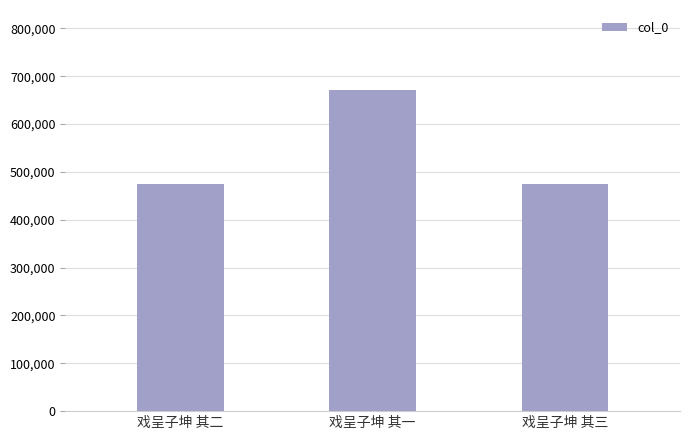

What is the greatest value displayed?

670735